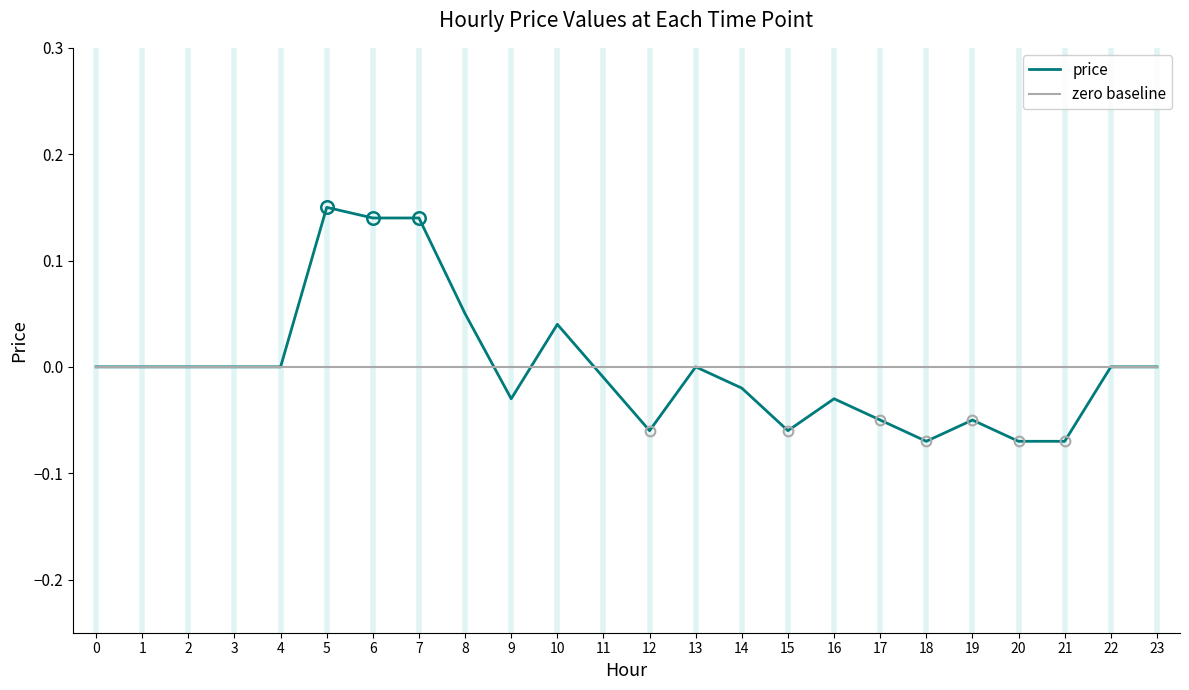

Is it true that price equals 0.2 at 6?

False